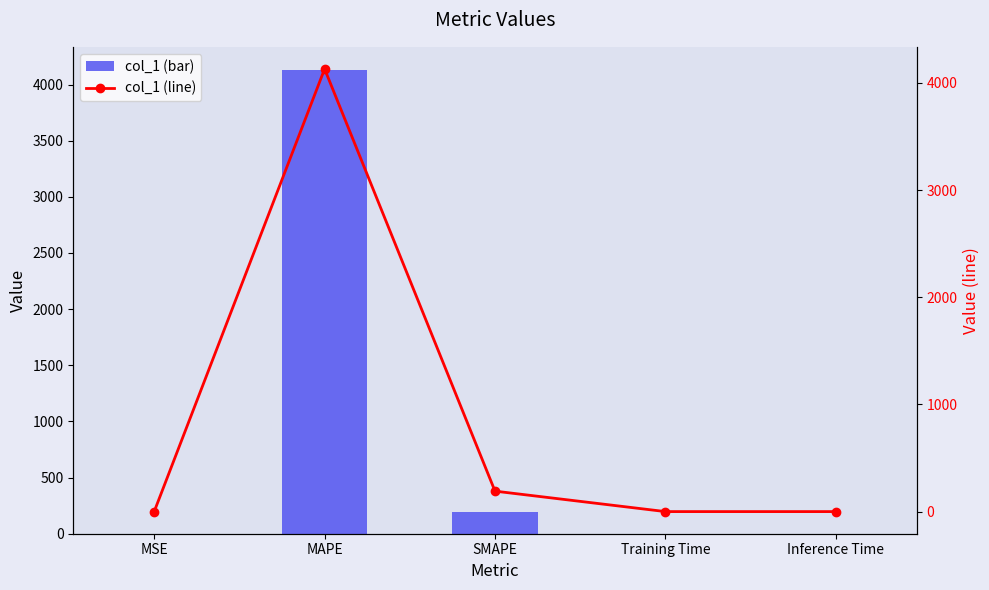

Which category has the lowest value across all series?

Inference Time